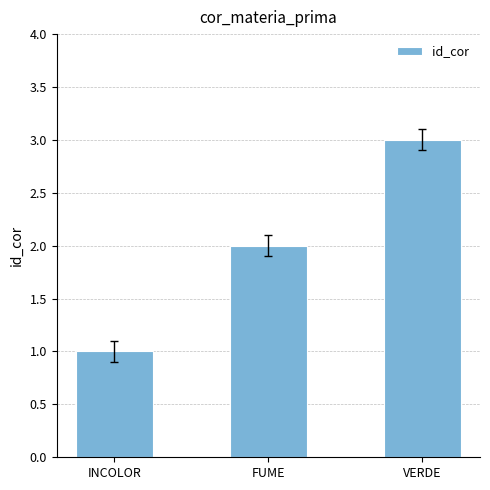

Reading right to left, transcribe all the data shown in this chart.

VERDE=3	FUME=2	INCOLOR=1